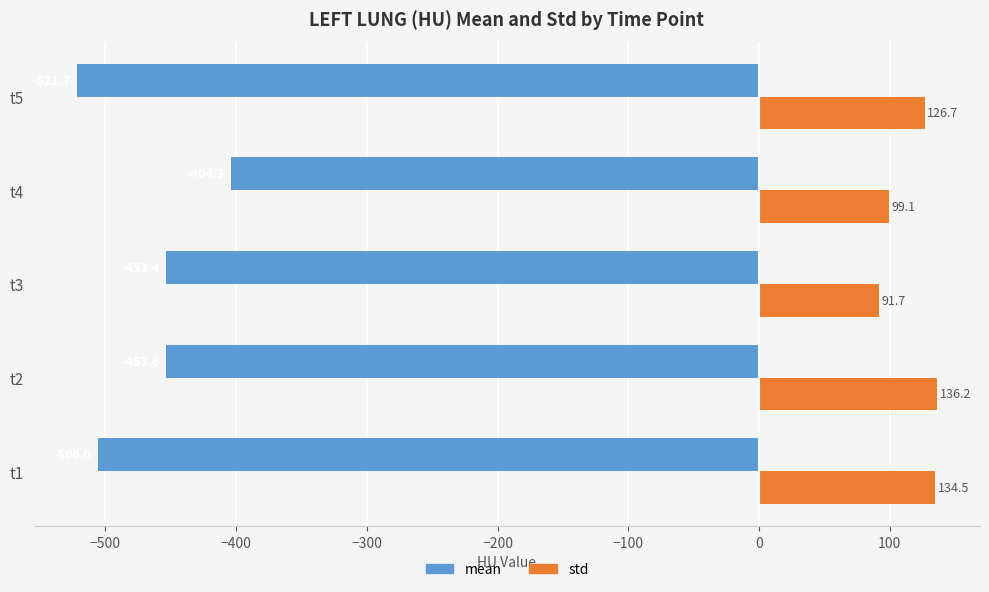

At which label is mean closest to -462?

t2